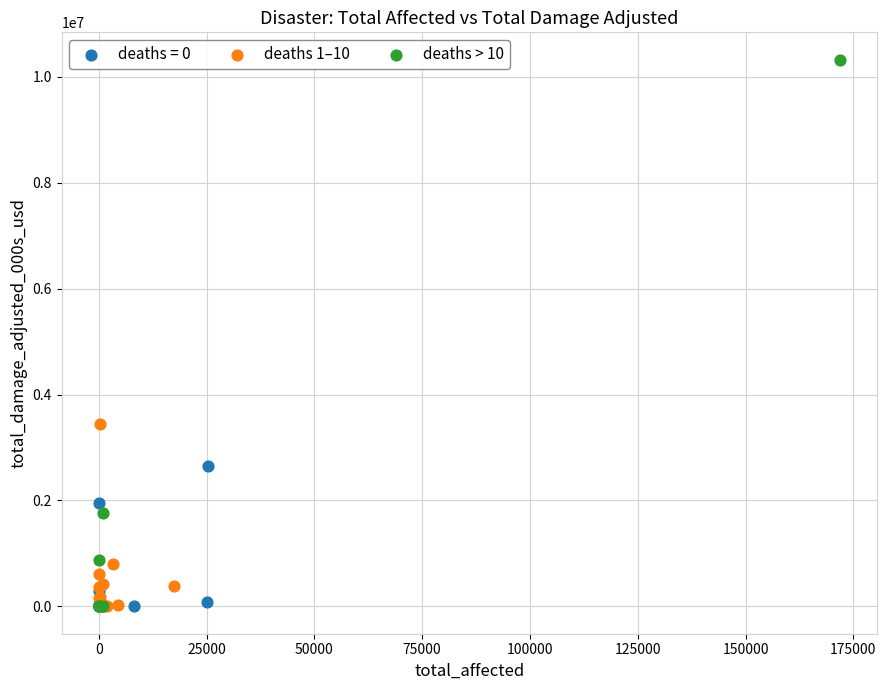

What are all the series names shown in the legend?

deaths = 0, deaths 1–10, deaths > 10